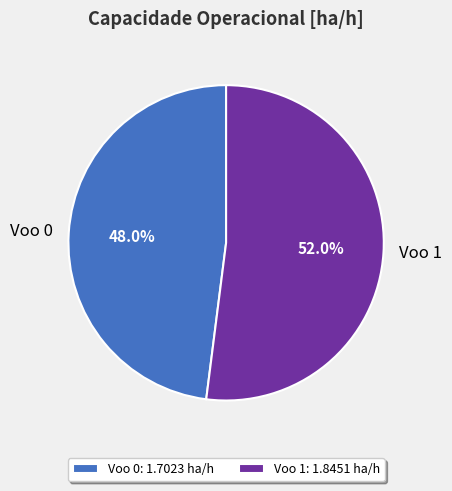

Is the sum of Voo 1 and Voo 0 greater than half?

Yes